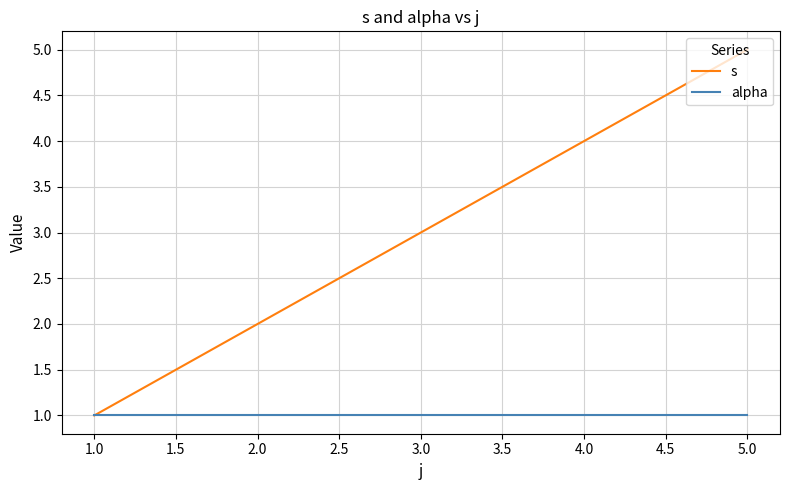

At which category is the sum across all series the highest?

5.0